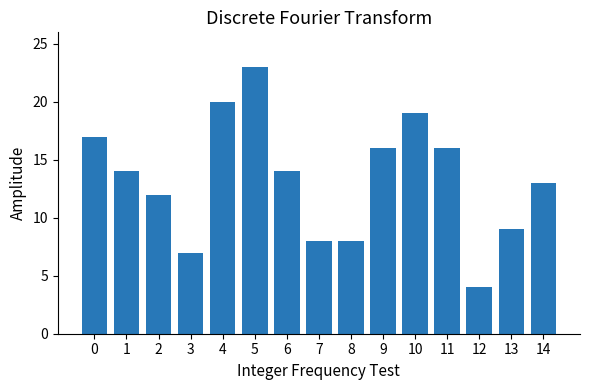

What is the difference between the values at 2 and 13?

3